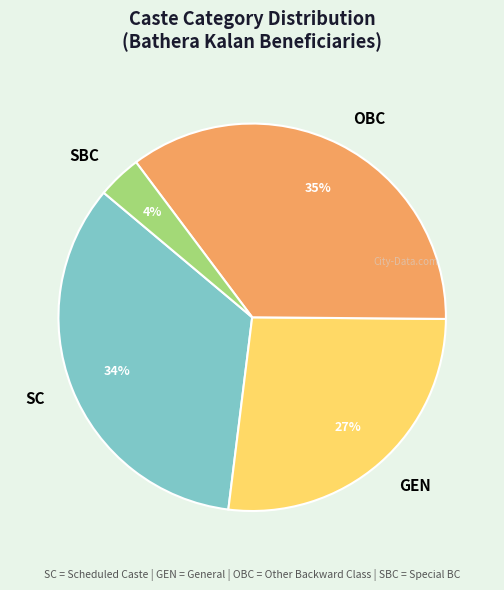

To the nearest percent, what is the average slice percentage?

25%